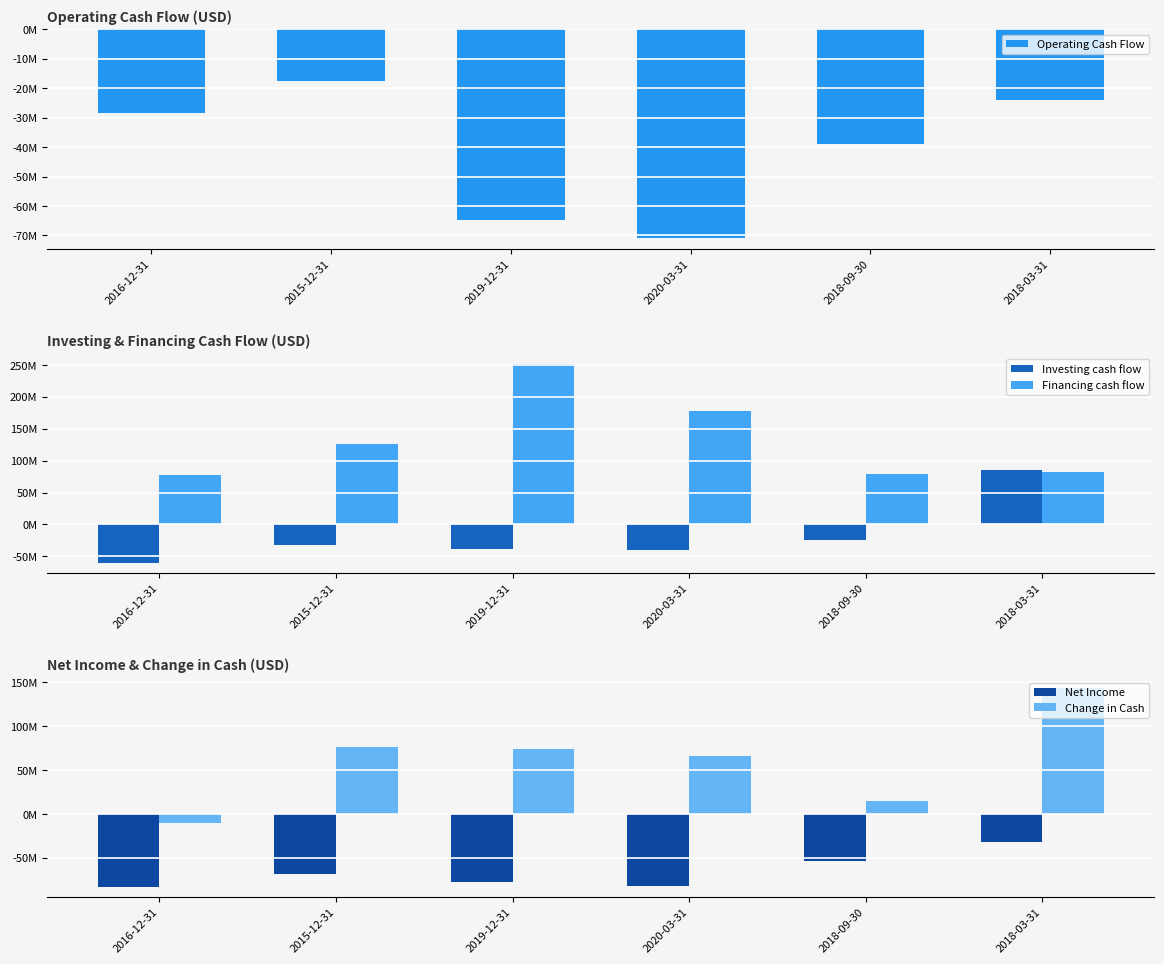

Reading left to right, what are all the values shown in this chart?

Operating Cash Flow: -28362000	-17416000	-64663000	-70931000	-38963000	-23840000
Investing cash flow: -60354000	-31675000	-39011000	-40687000	-24351000	85449000
Financing cash flow: 78183000	125515000	252626000	177674000	78667000	82375000
Net Income: -82885000	-67982000	-77270000	-82483000	-53854000	-32243000
Change in Cash: -10493000	76424000	74117000	66056000	15353000	143984000